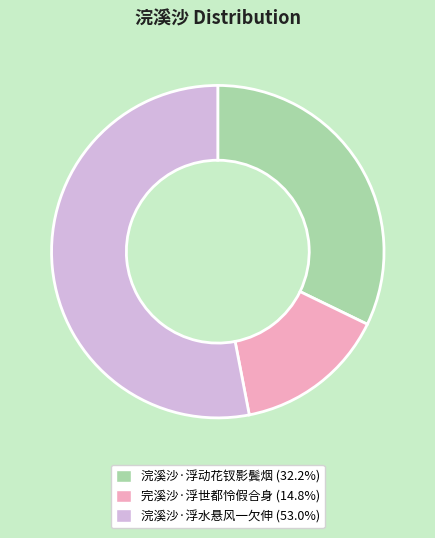

Combined, do 浣溪沙·浮水悬风一欠伸 and 浣溪沙·浮动花钗影鬓烟 account for over 50%?

Yes